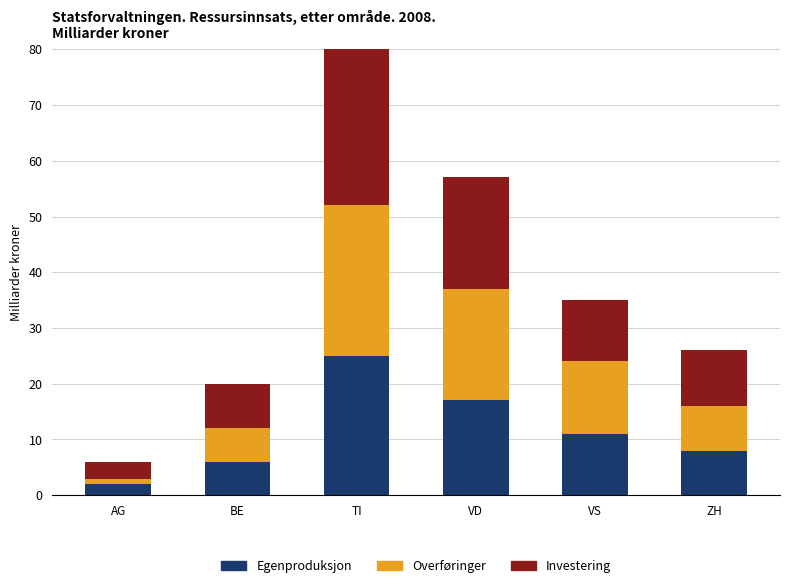

Is it true that Egenproduksjon equals 13 at TI?

False